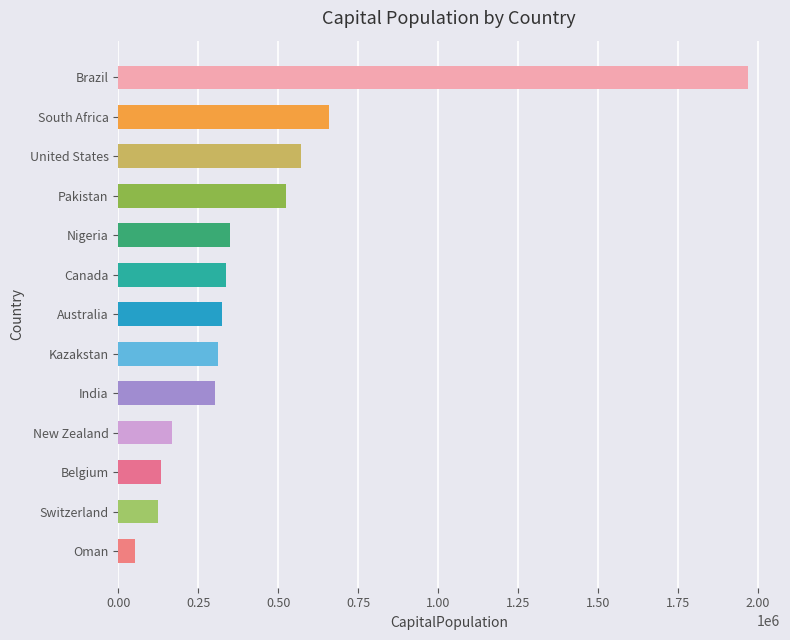

What is the value of the 1st bar from the top?

1969868